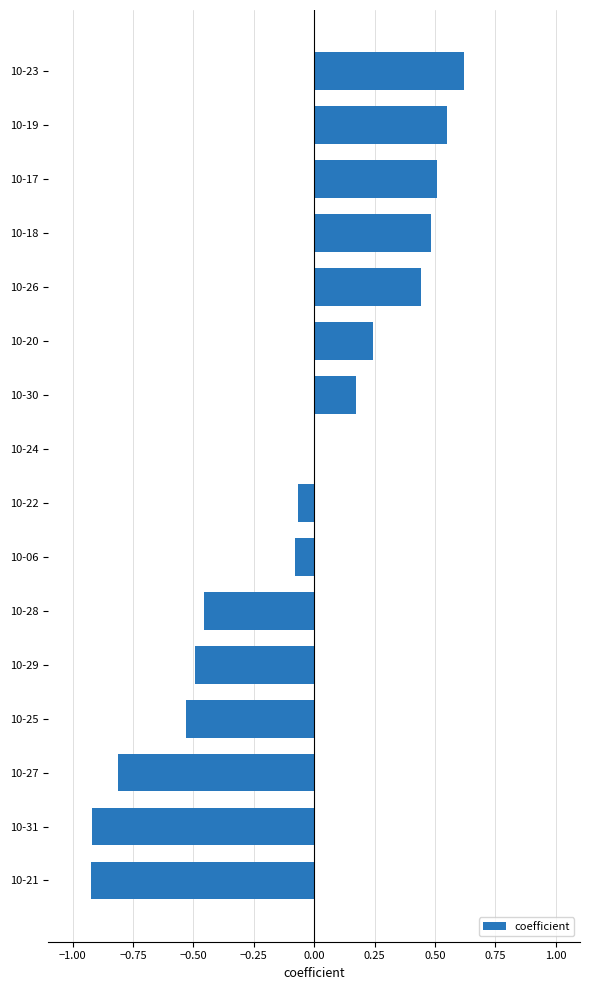

What is the change in value from 10-31 to 10-23?

+1.5